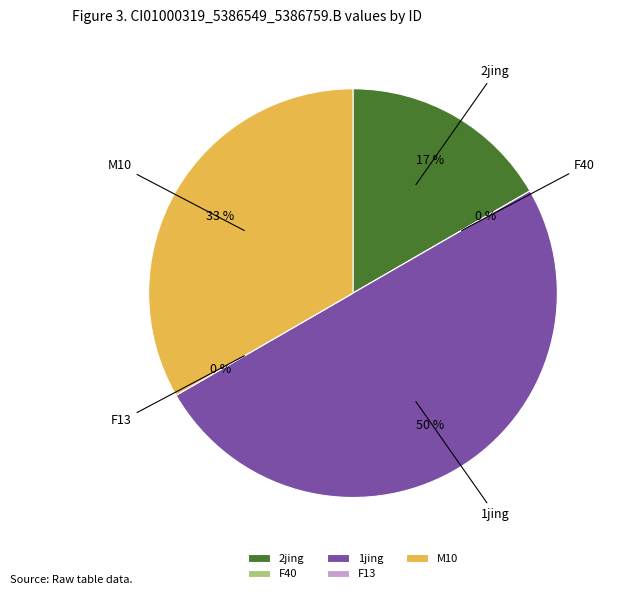

Is there a majority slice in this chart?

No